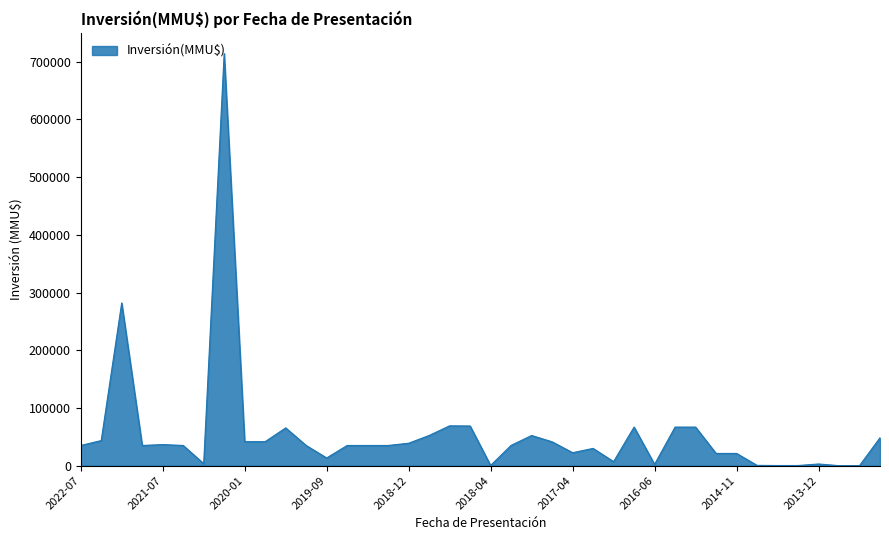

What is the greatest value displayed?

714200